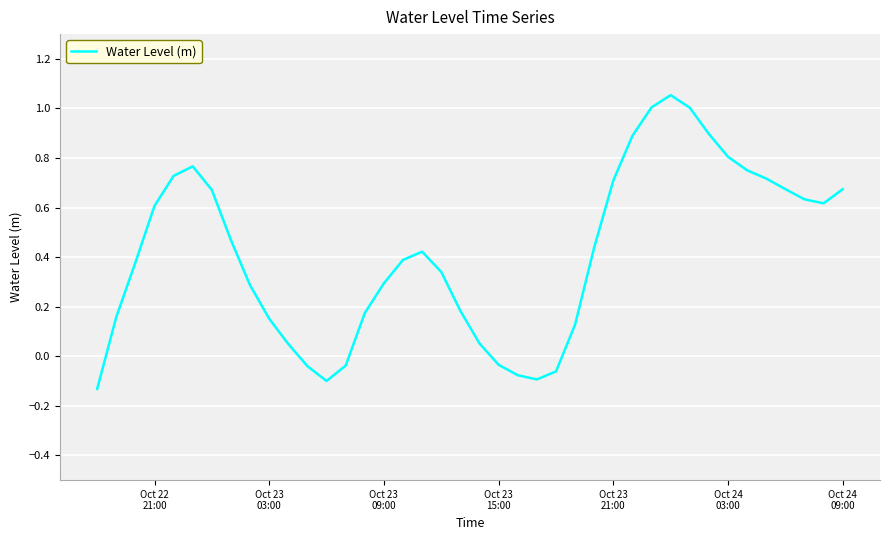

Count the number of data series in this chart.

1